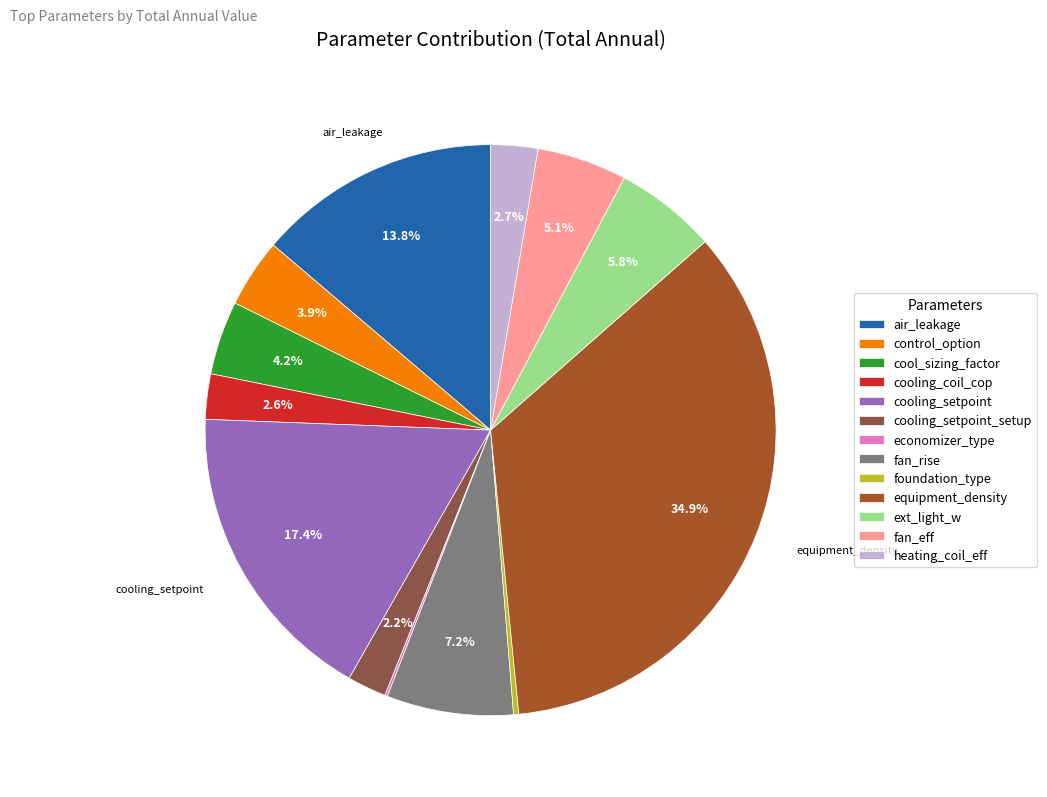

The air_leakage slice represents 1% of the pie. True or false?

False